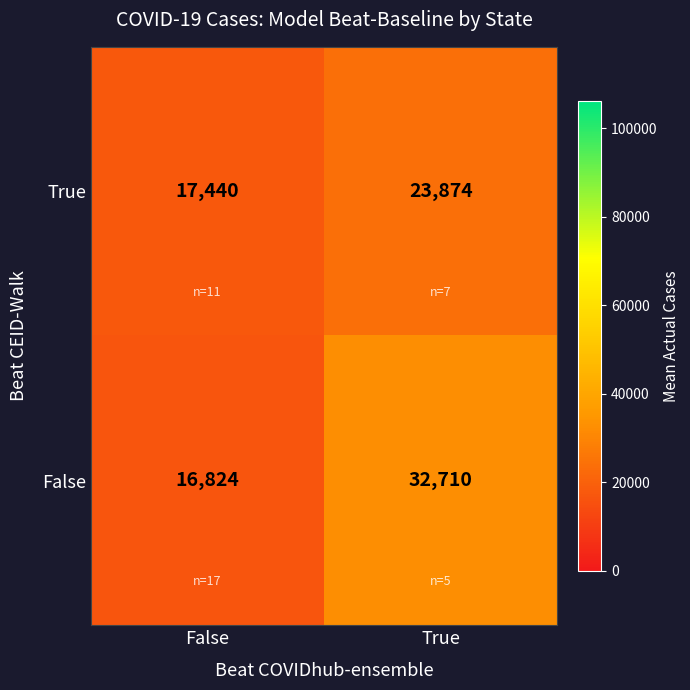

At which category is the sum across all series the highest?

True